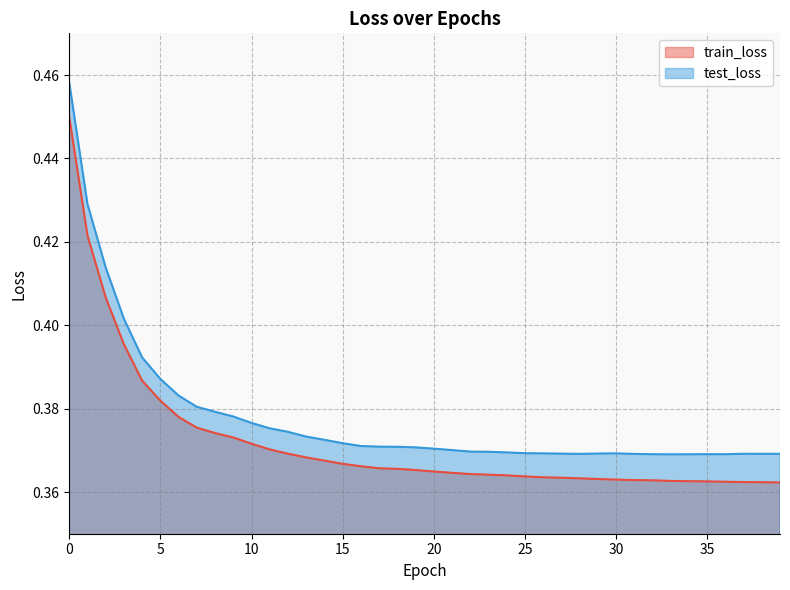

What is the total value across all series at 29?

0.7